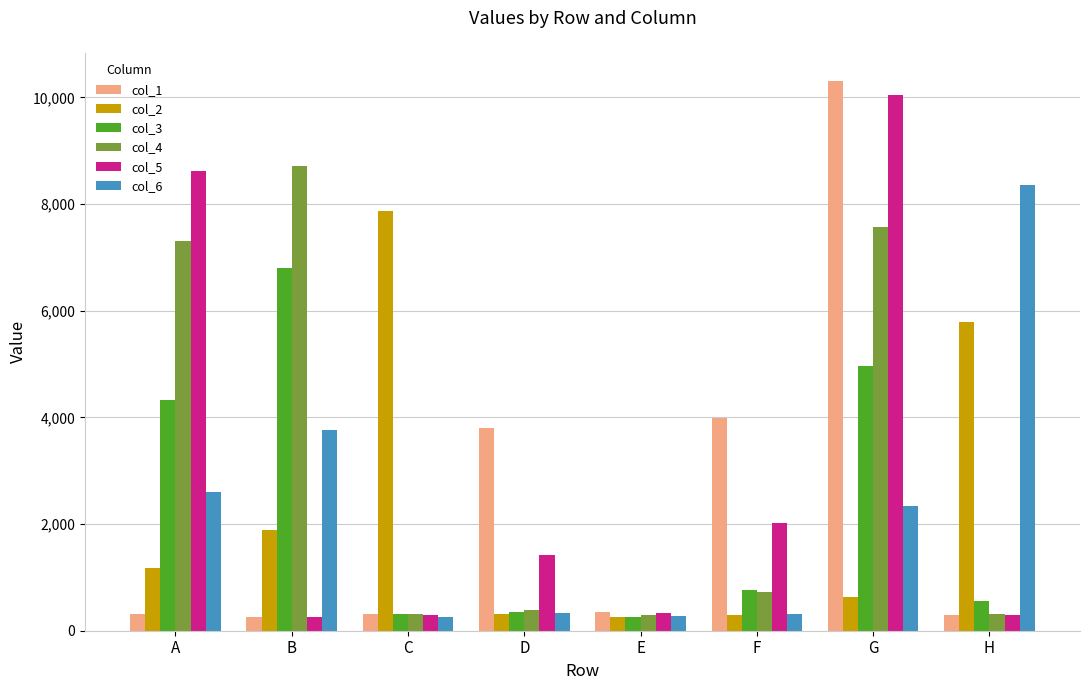

At how many categories does at least one series exceed 3106?

7